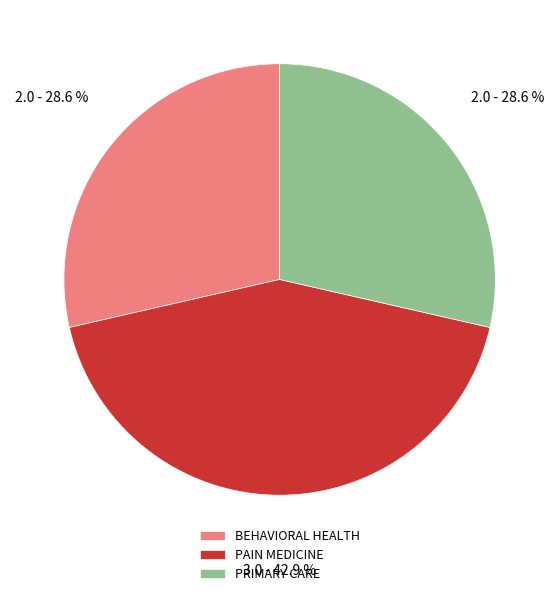

Is it true that BEHAVIORAL HEALTH is 29% of the pie?

True